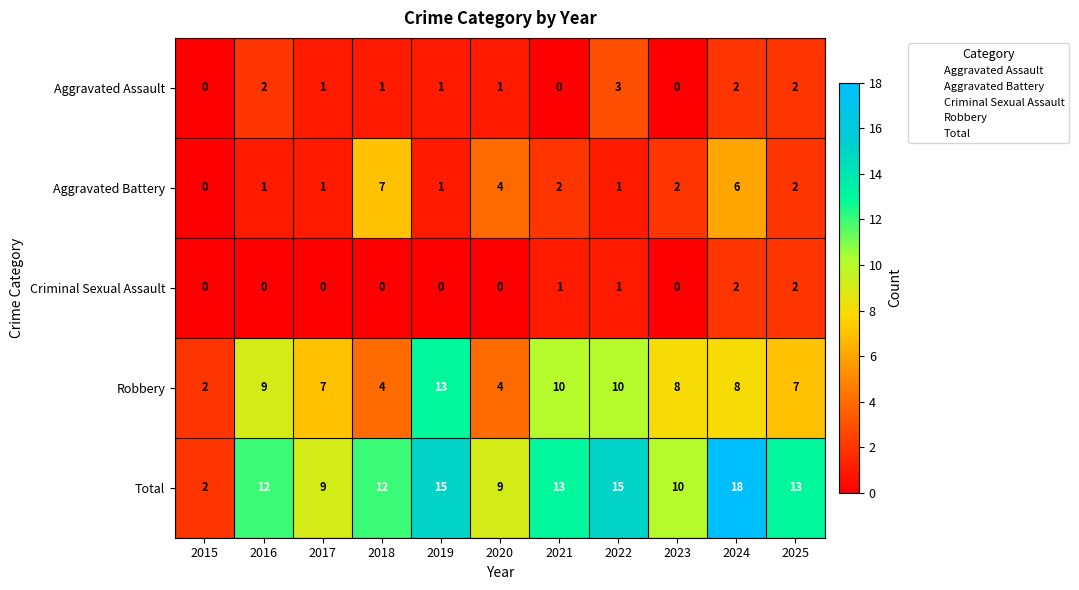

At how many categories does at least one series exceed 16?

1